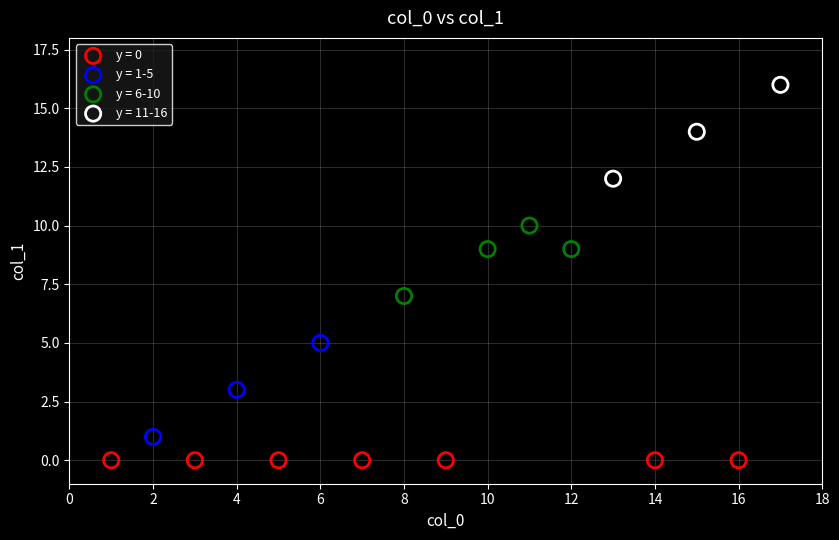

Which series contains the lowest Y value?

y = 0